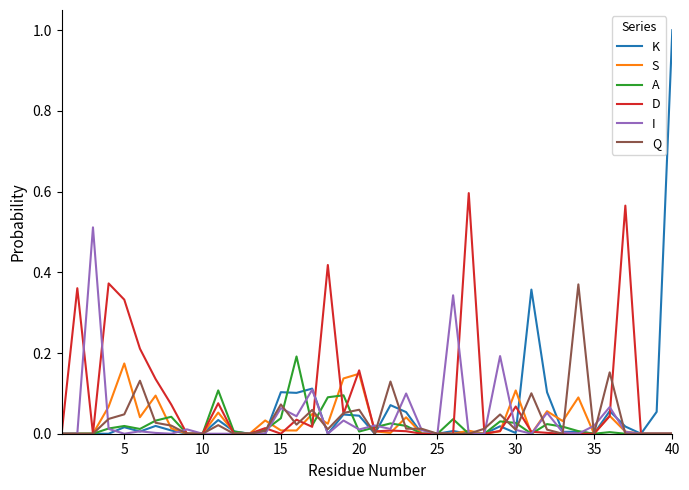

What is the sum of all S values?

1.3